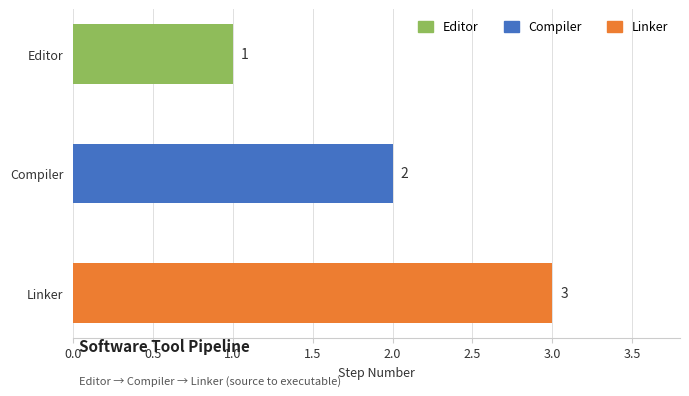

Rank the categories by value from highest to lowest.

Linker, Compiler, Editor